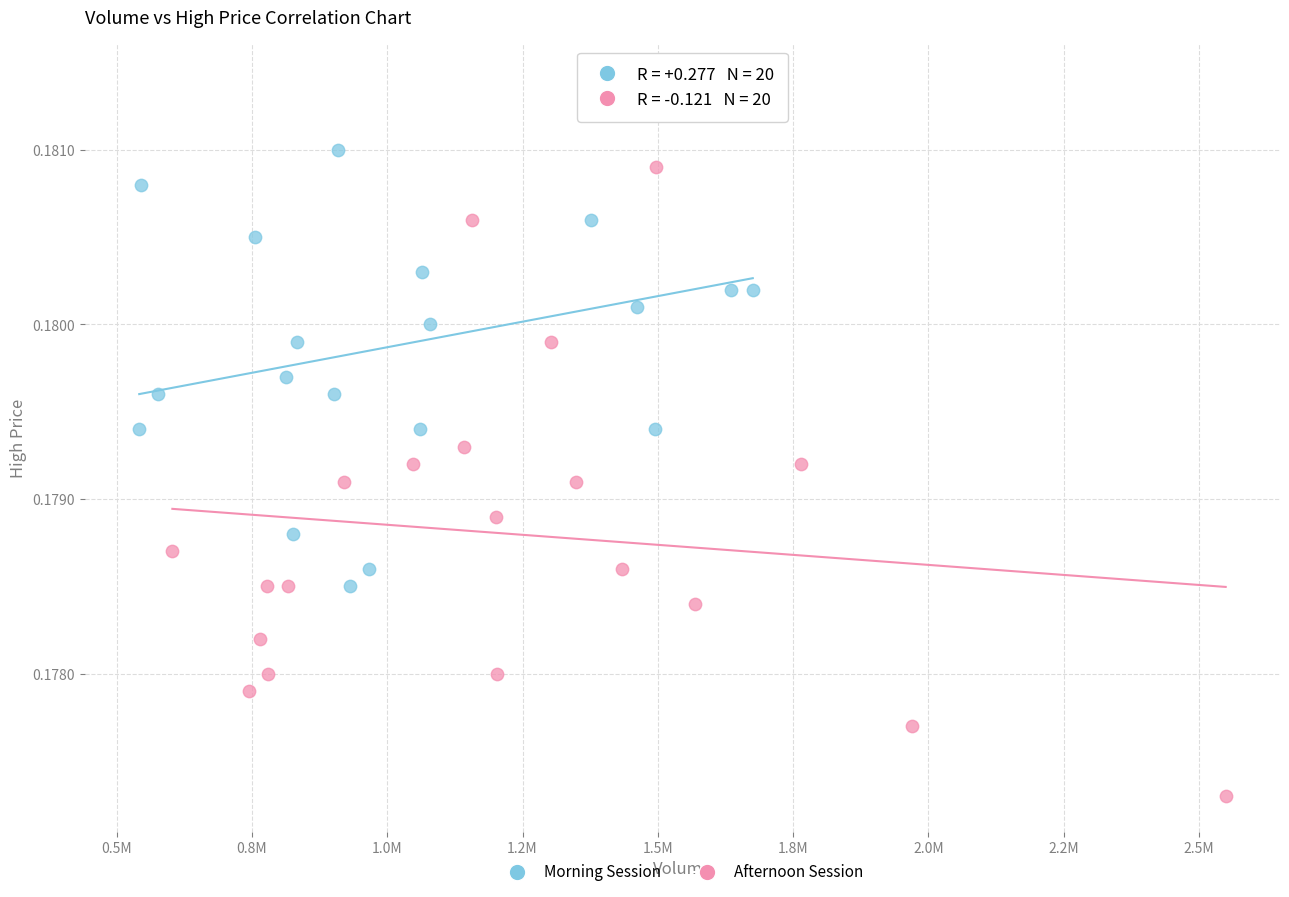

Which series contains the highest Y value?

Morning Session